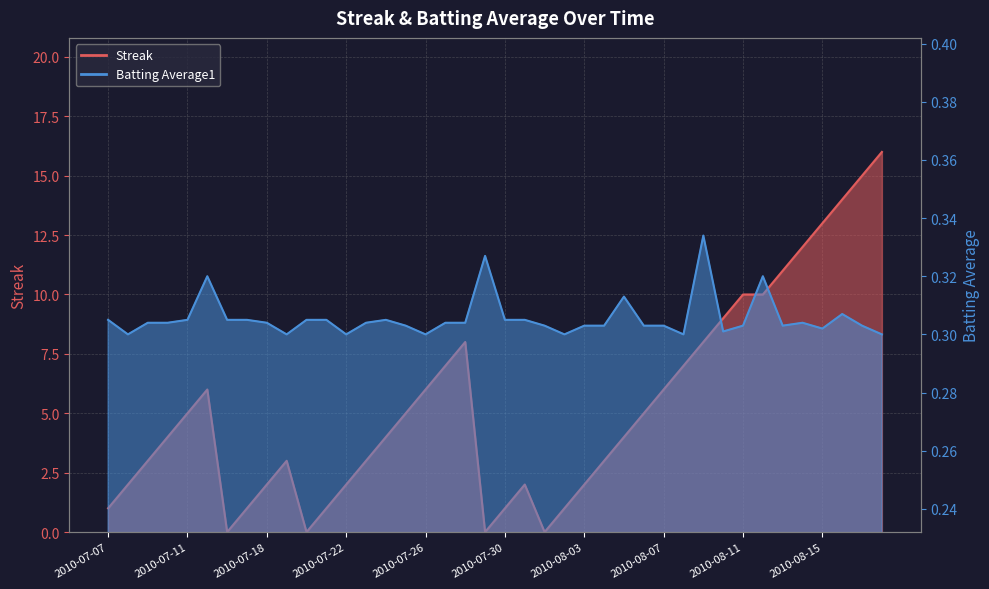

True or false: Streak has a value of 9.9 at 2010-08-07.

False